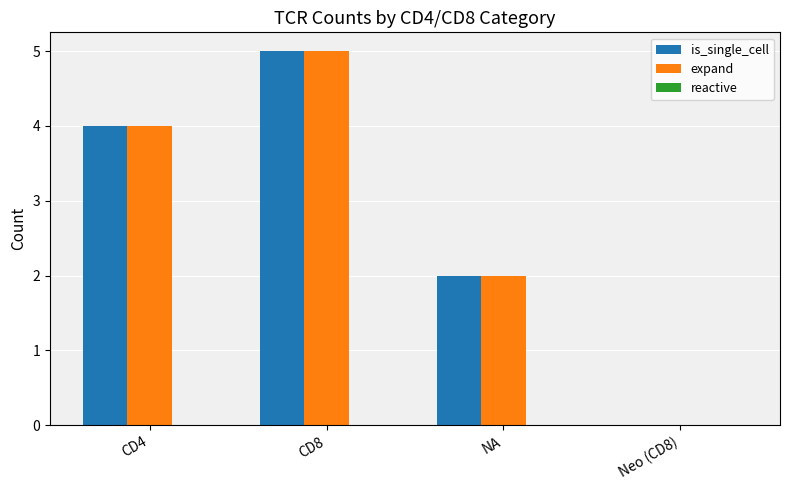

What is the sum of all expand values?

11